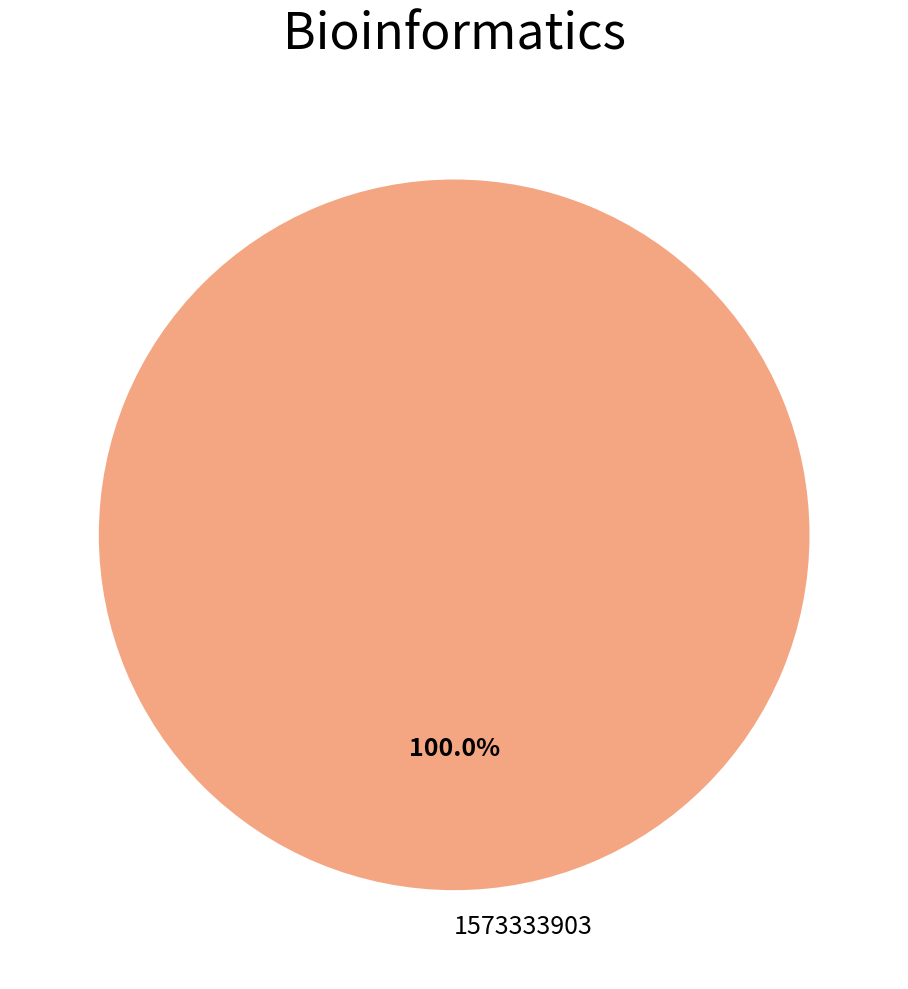

Which category accounts for the majority?

1573333903